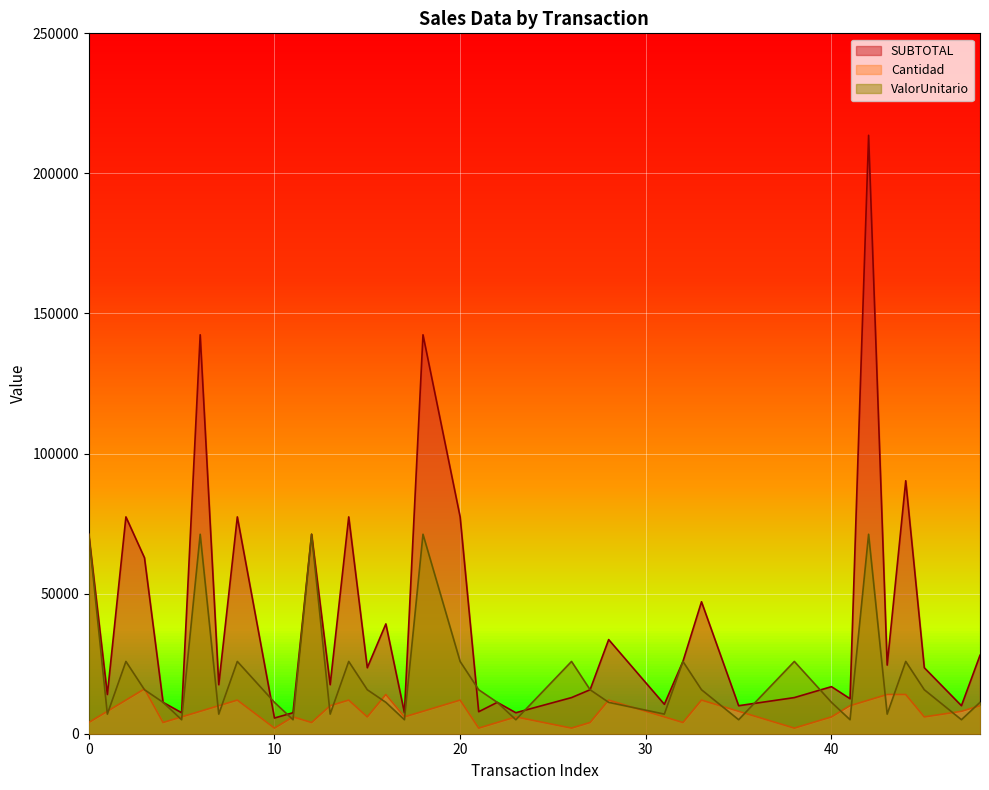

What are all the series names shown in the legend?

SUBTOTAL, Cantidad, ValorUnitario